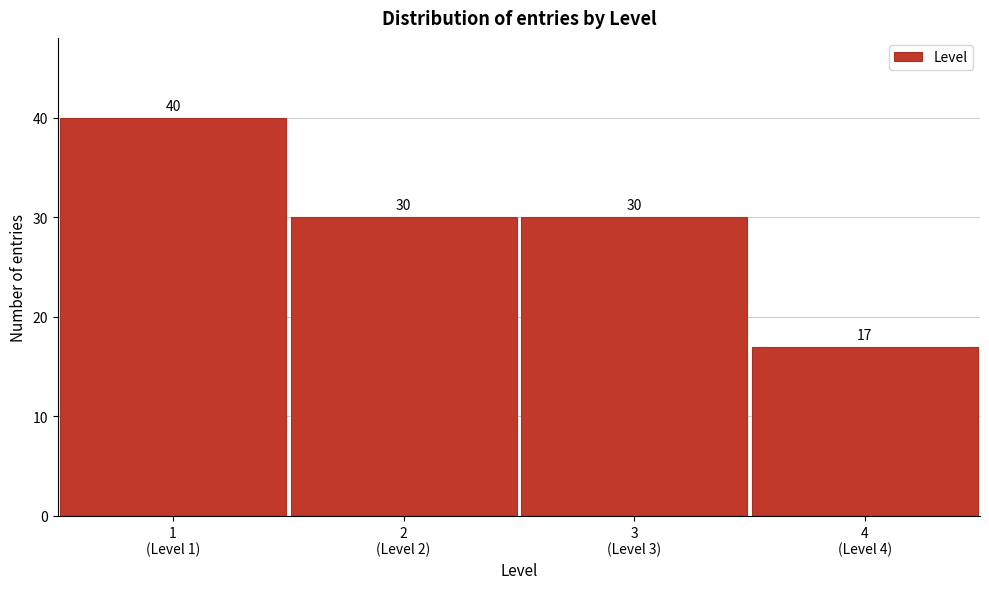

Reading left to right, what are all the values shown in this chart?

40	30	30	17